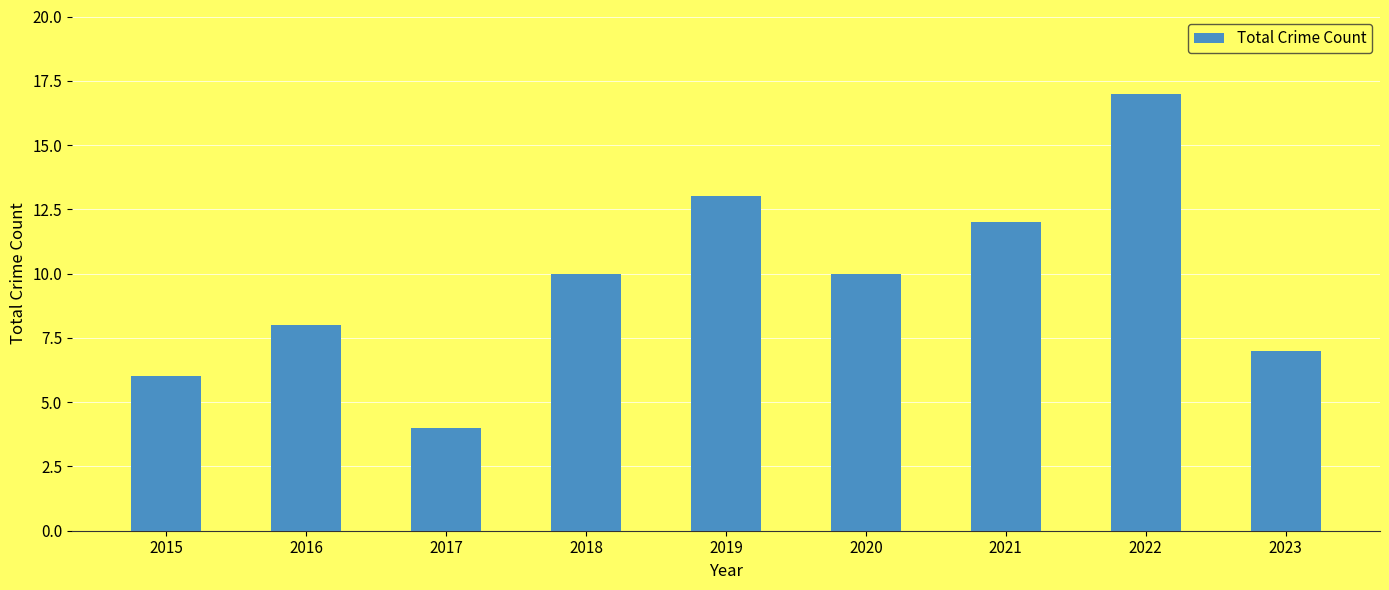

What is the value of the 3rd bar from the left?

4